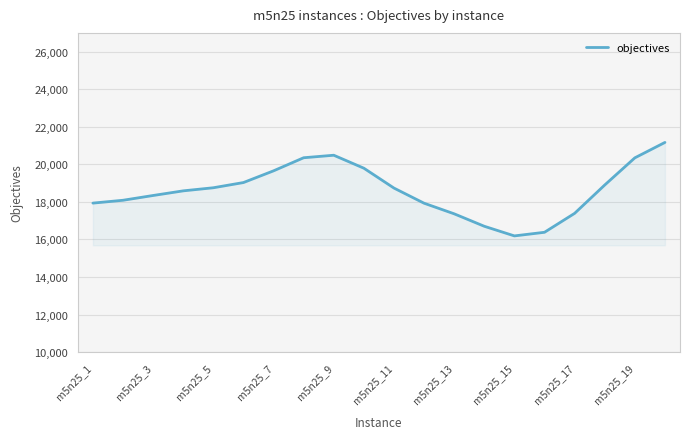

What is the difference between the maximum and minimum values?

4978